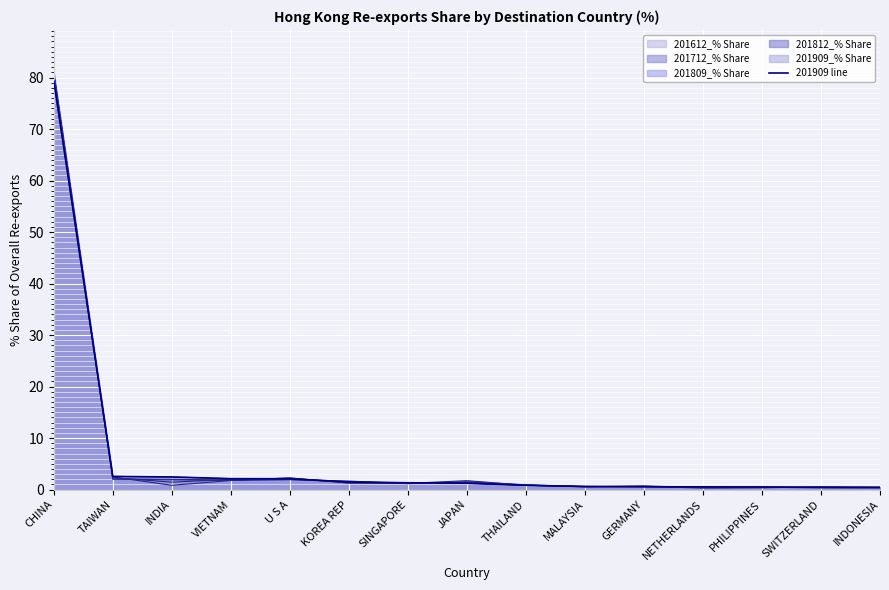

List the labels in order of value, smallest first.

INDONESIA, SWITZERLAND, PHILIPPINES, NETHERLANDS, GERMANY, MALAYSIA, THAILAND, JAPAN, SINGAPORE, KOREA REP, U S A, VIETNAM, INDIA, TAIWAN, CHINA